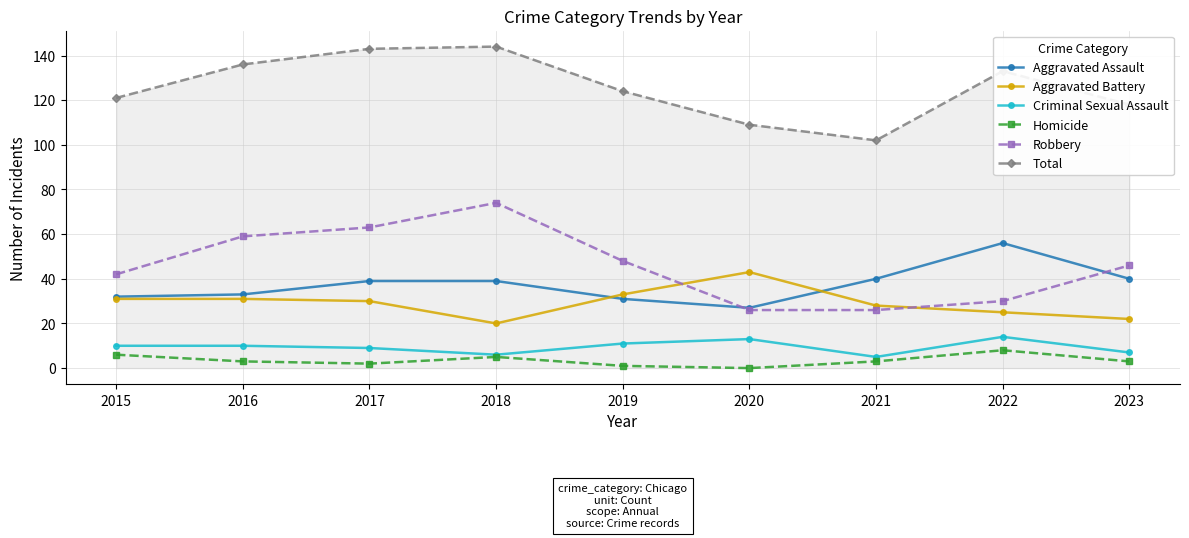

How many categories are shown in the chart?

9